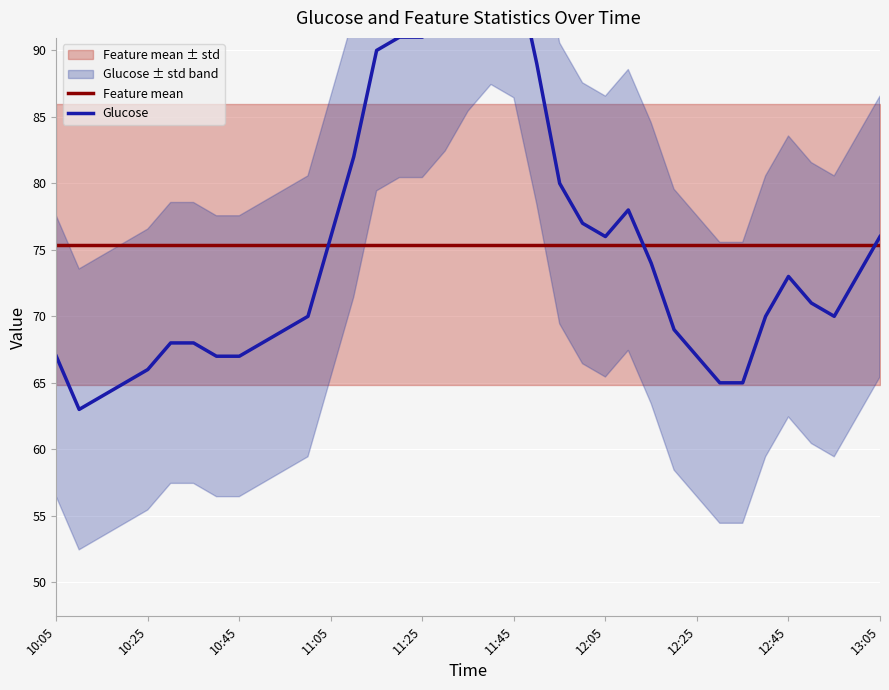

Is the value of Feature mean at 10 greater than the value of Glucose at 34?

Yes